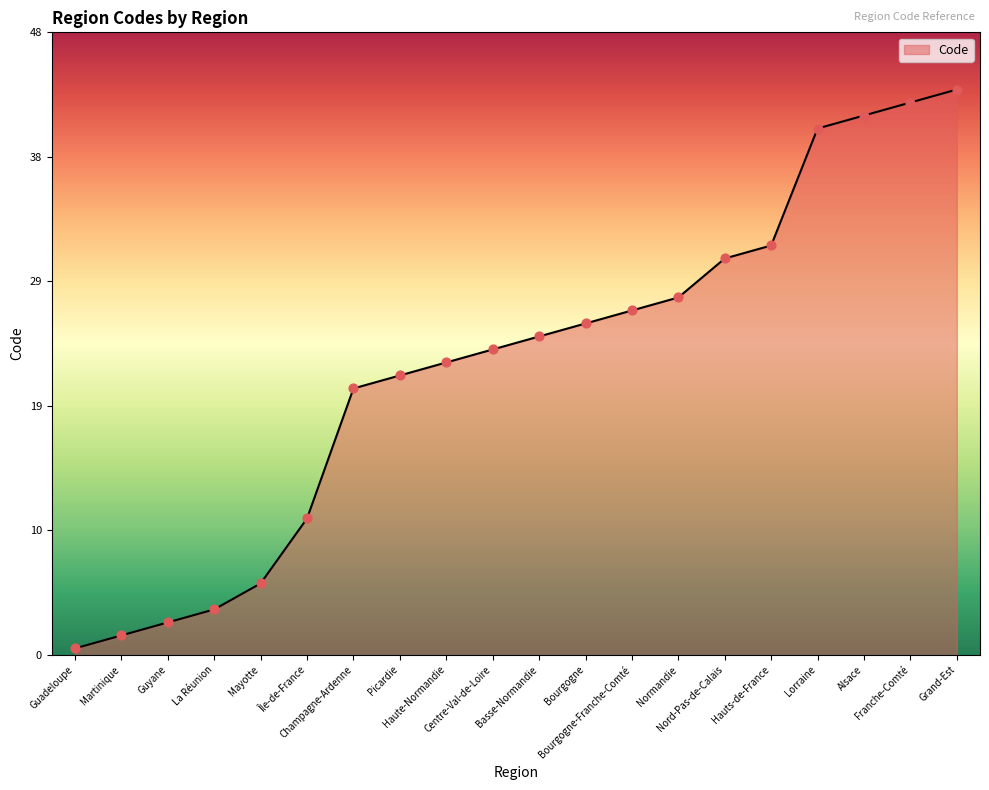

Approximately how many times larger is the value at Haute-Normandie compared to Lorraine?

0.6